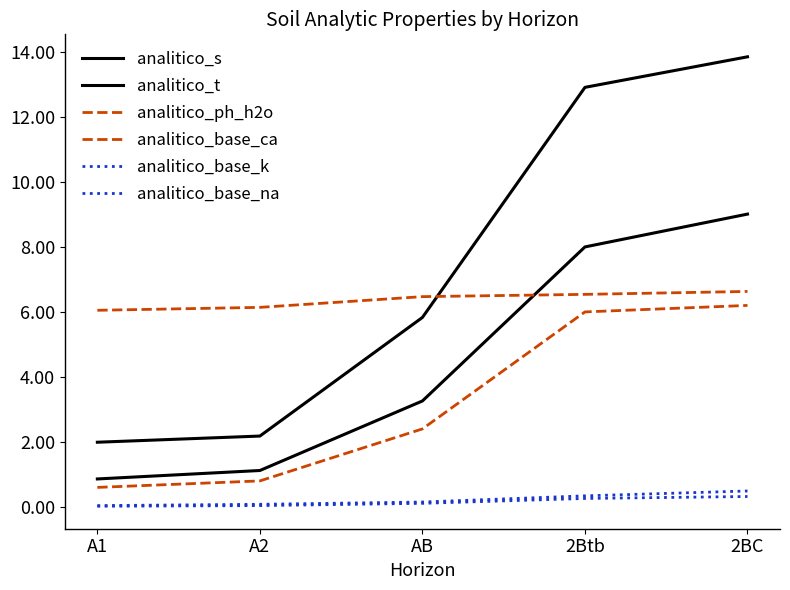

Which category has the highest value across all series?

2BC